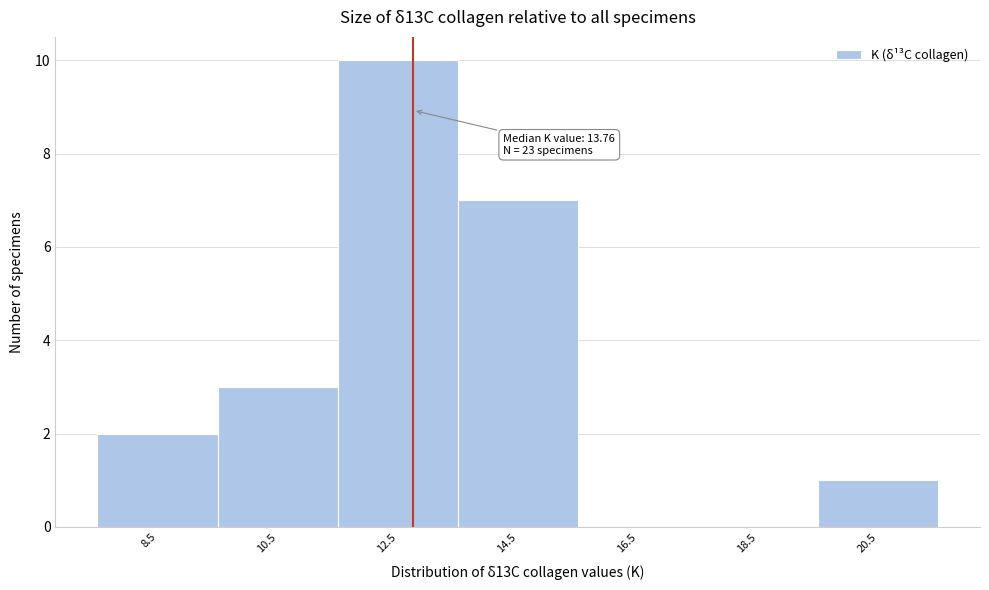

Reading left to right, list all the values displayed in this chart.

8.5=2	10.5=3	12.5=10	14.5=7	16.5=0	18.5=0	20.5=1